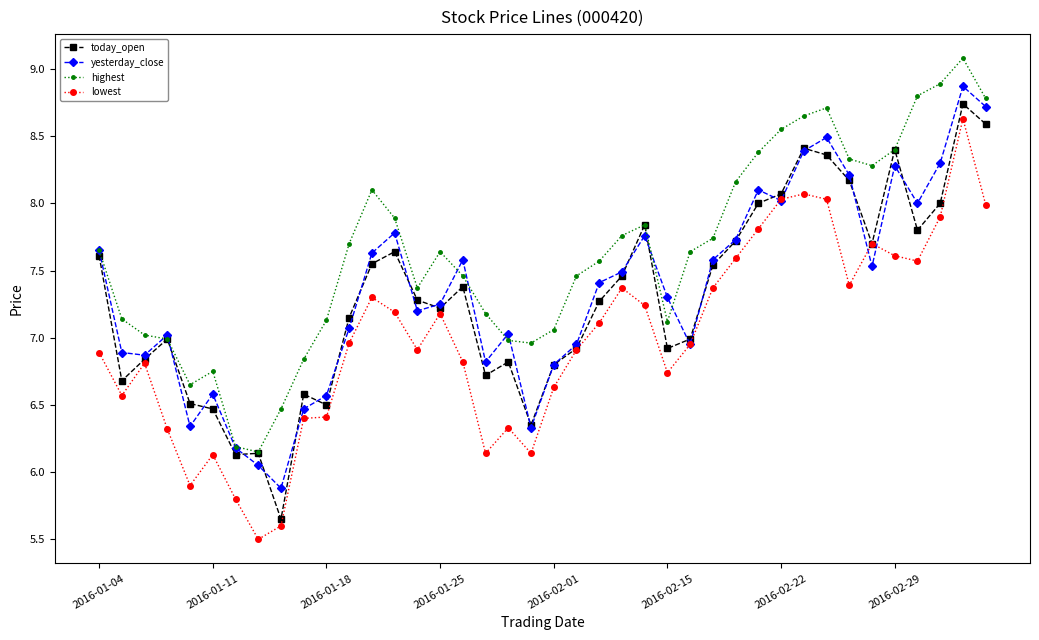

How many values in the yesterday_close series are below 7?

14